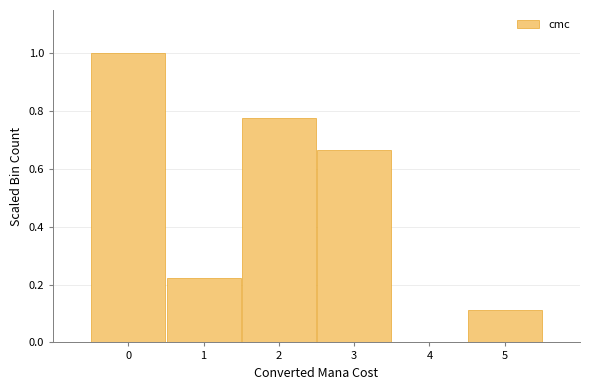

Reading left to right, list every bar in this chart as the range it spans on the x-axis followed by its height. The values are not printed on the chart, so give them approximately, as read against the axis.

-0.5 to 0.5: 1.00
0.5 to 1.5: 0.22
1.5 to 2.5: 0.78
2.5 to 3.5: 0.66
3.5 to 4.5: 0
4.5 to 5.5: 0.12